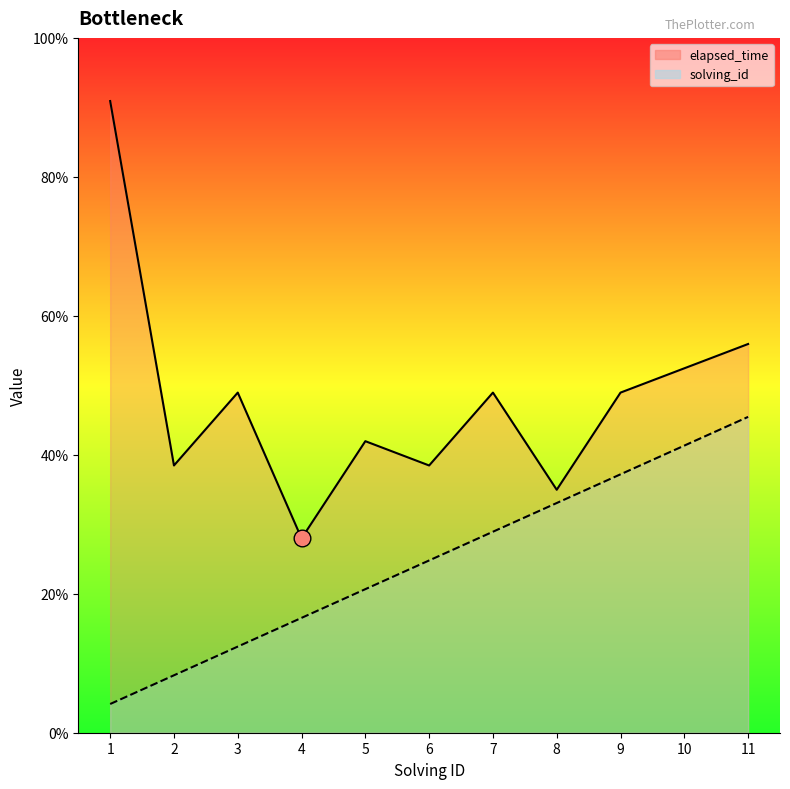

True or false: solving_id has a value of 2.0 at 2.

True